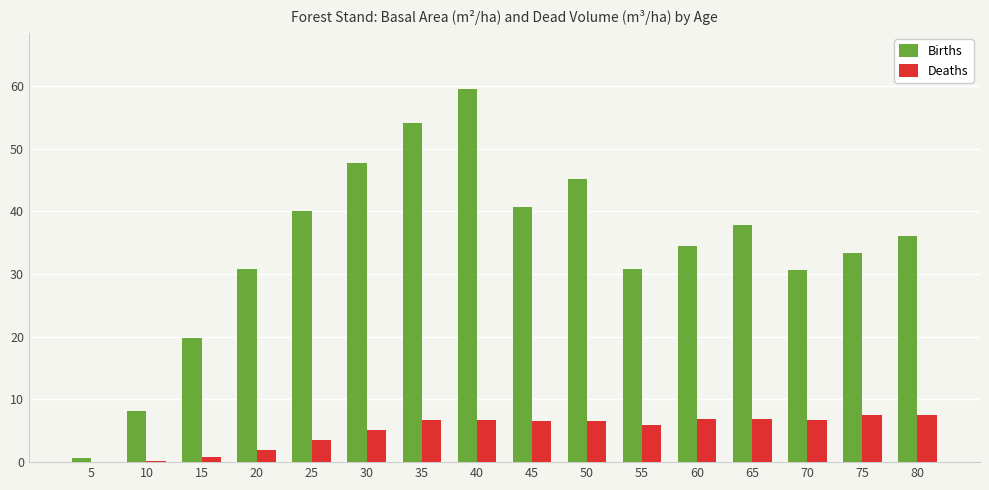

What is the sum of the Deaths values at 40 and 30?

11.9